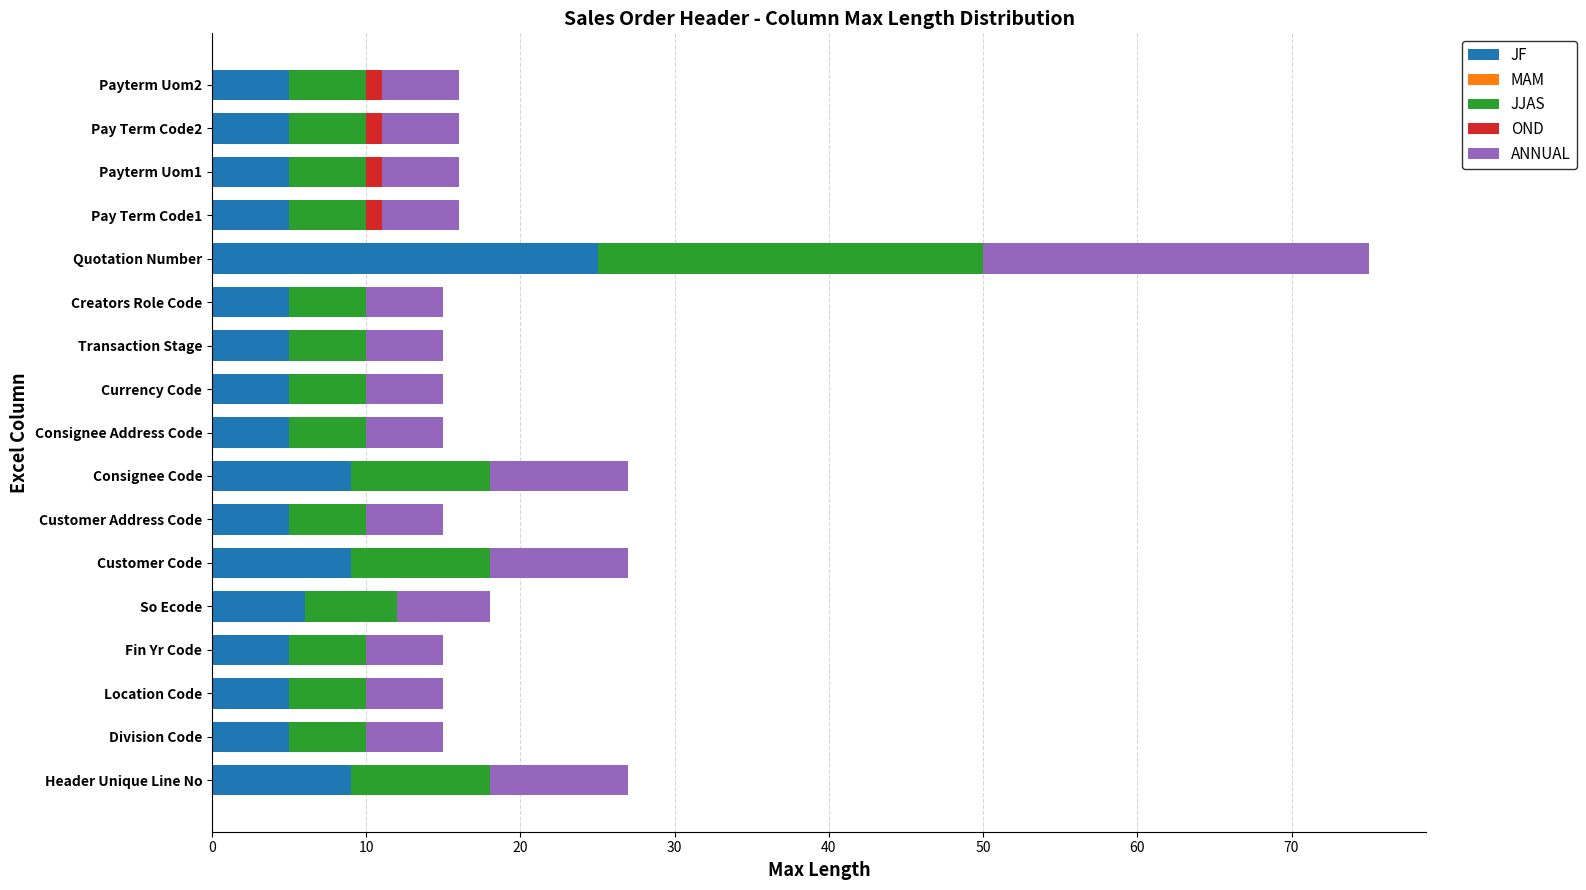

What is the approximate value of JF at Currency Code?

5